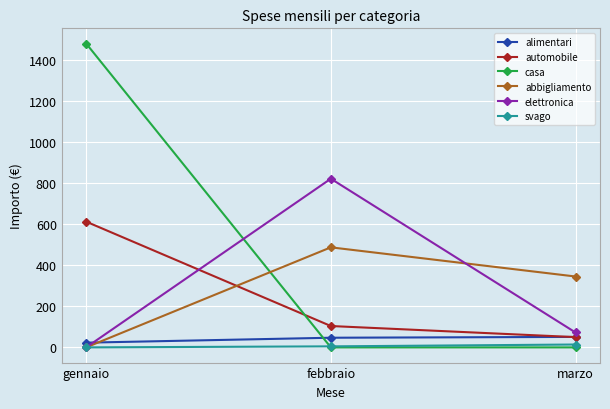

Rank the categories by automobile value from lowest to highest.

marzo, febbraio, gennaio